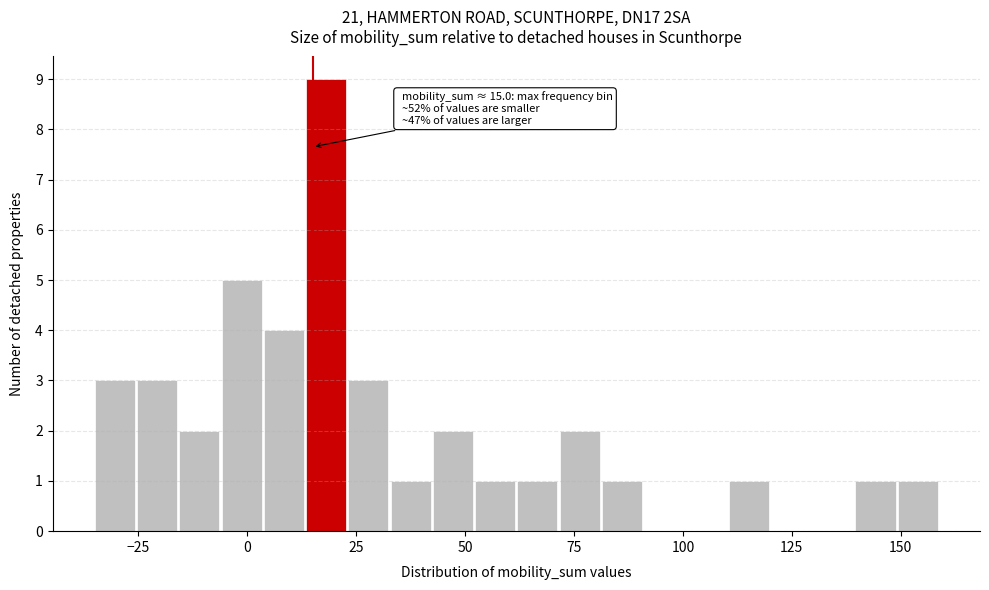

Read against the x-axis, roughly where is the centre of the tallest bar?

20